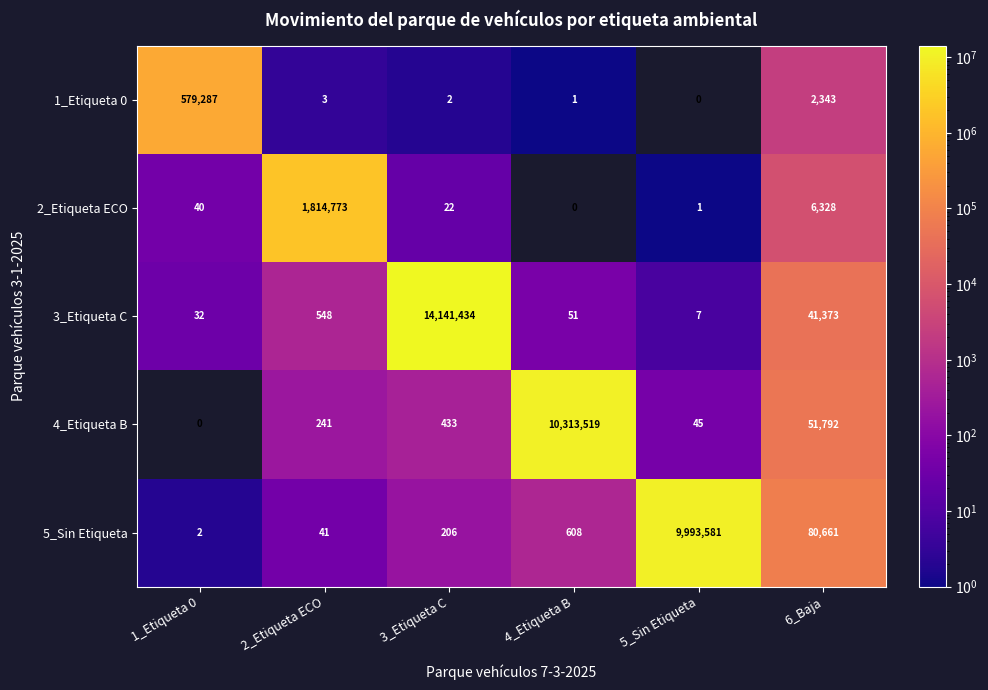

Between 3_Etiqueta C and 5_Sin Etiqueta, which series saw the biggest shift?

3_Etiqueta C